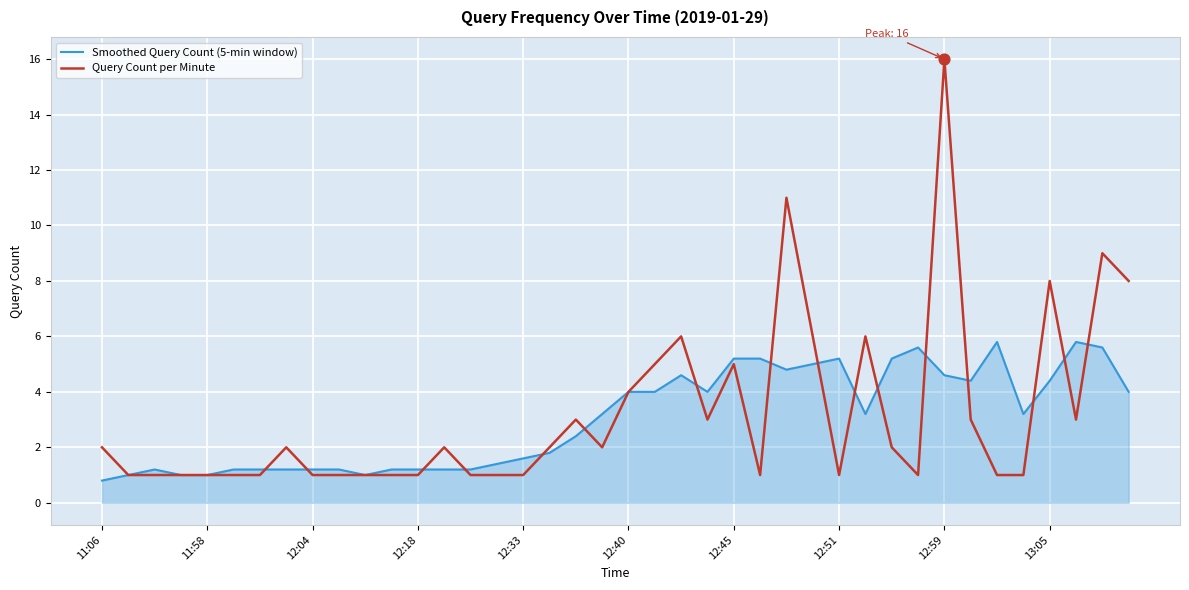

Which series has the widest spread of values?

Query Count per Minute